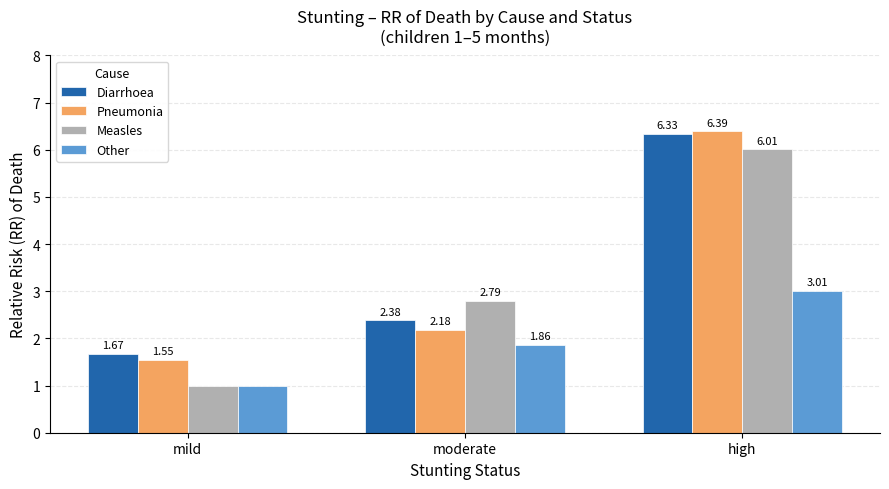

What position from the left is high?

3